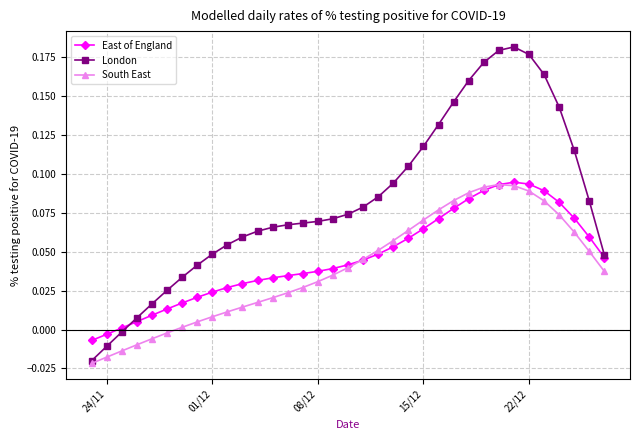

Which series has the largest range (max minus min)?

London